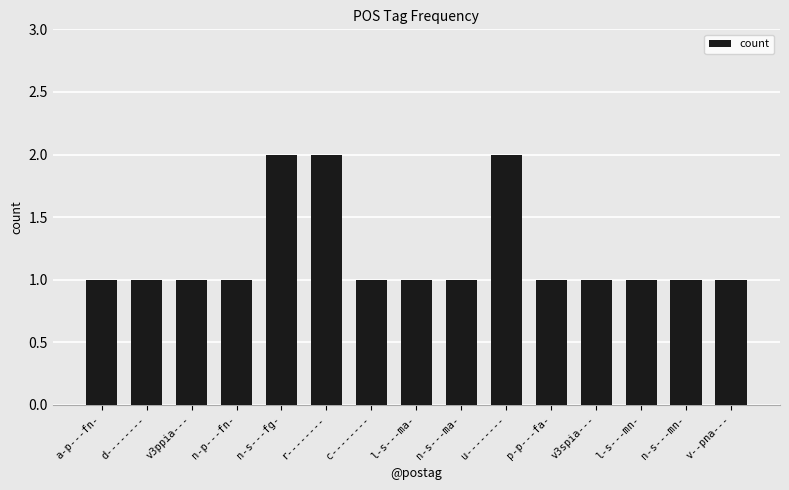

What is the label of the 10th bar from the right?

r--------